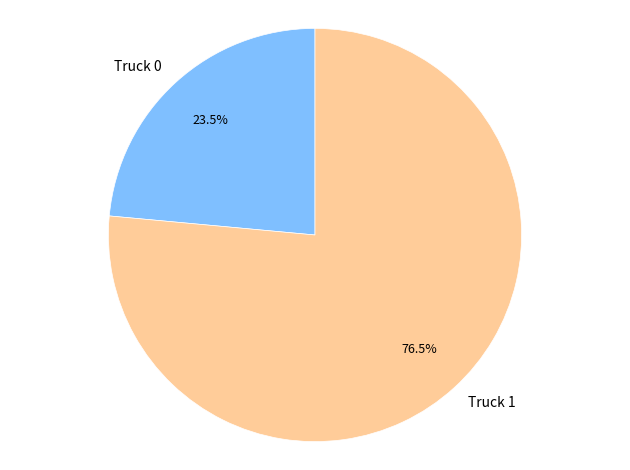

Rank the categories by value from highest to lowest.

Truck 1, Truck 0